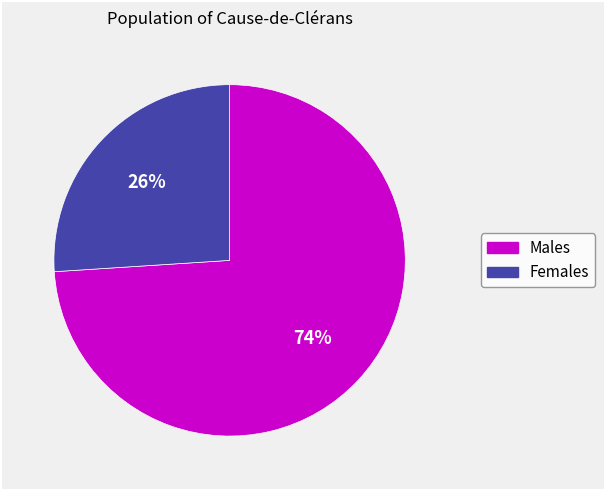

How many segments does this pie chart have?

2